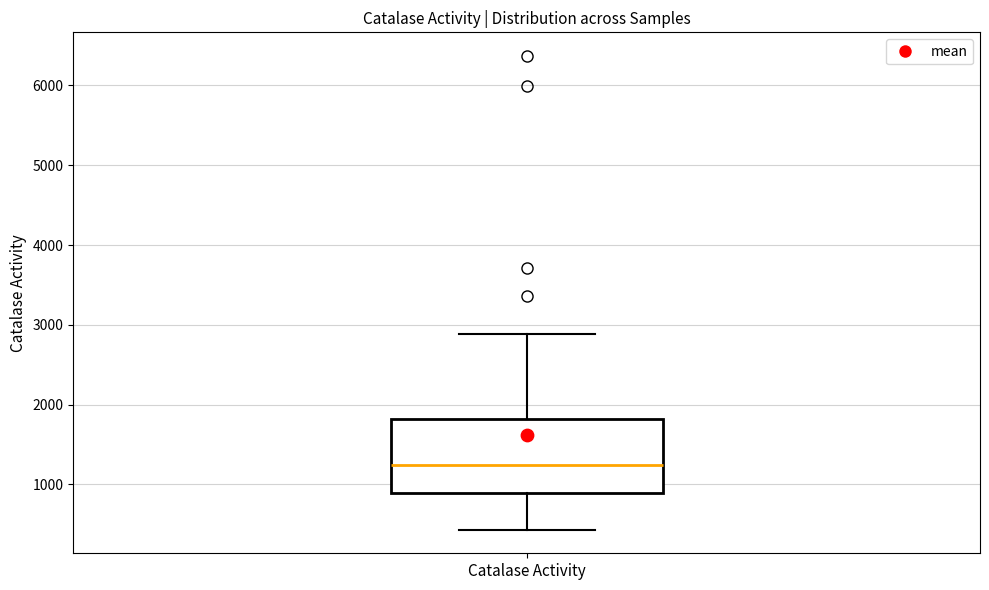

Transcribe this box plot: give where the median line is, the range the box spans, and where the two whiskers end, as read against the y-axis. The values are not printed on the chart, so give them approximately, as read against the axis.

median 1200, box 900 to 1800, whiskers 400 to 2900